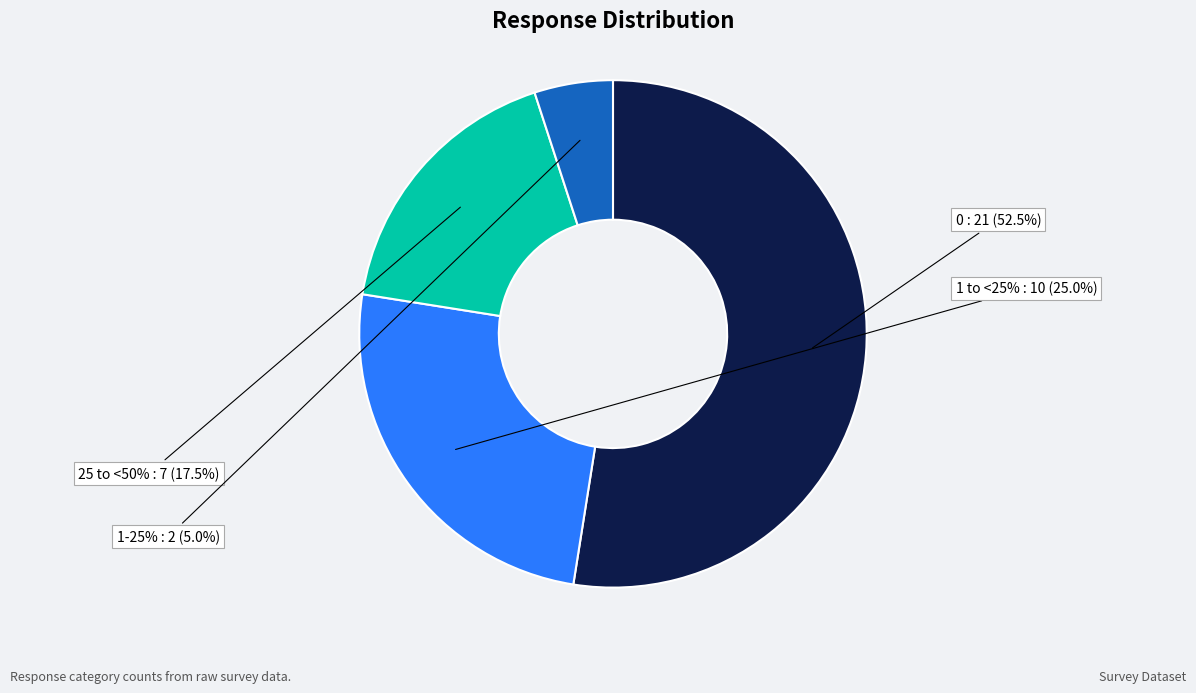

Does 1 to <25% account for over 50% of the chart?

No